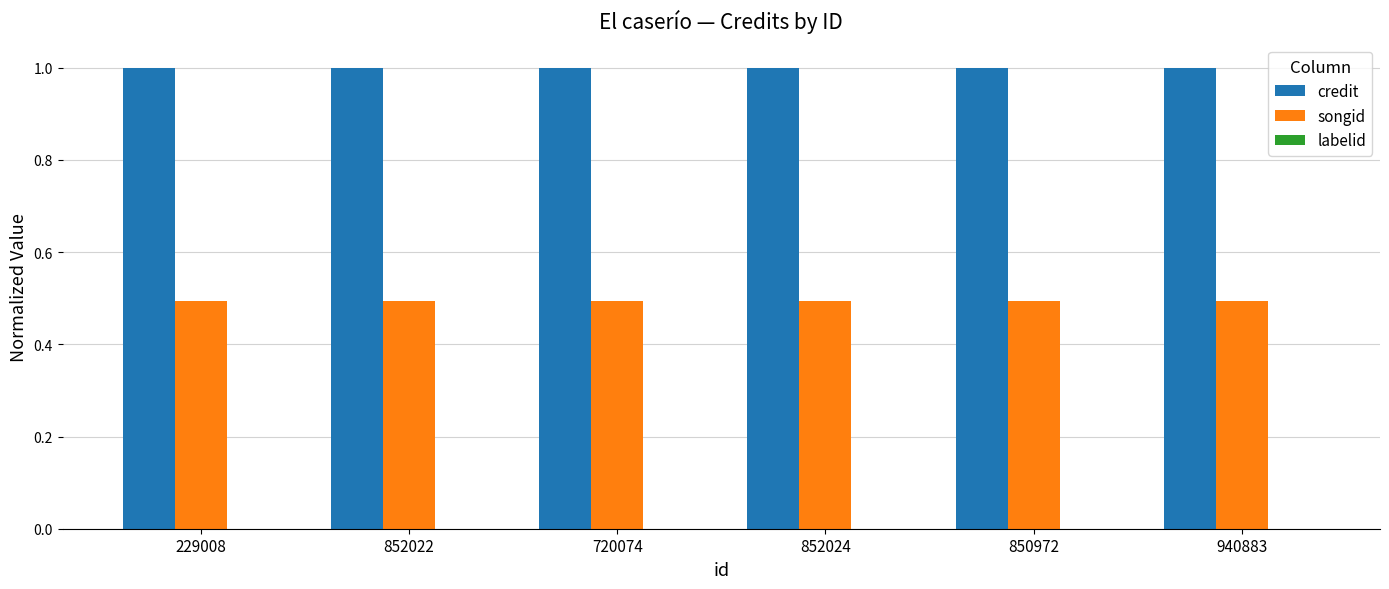

What is the sum of all songid values?

3.0